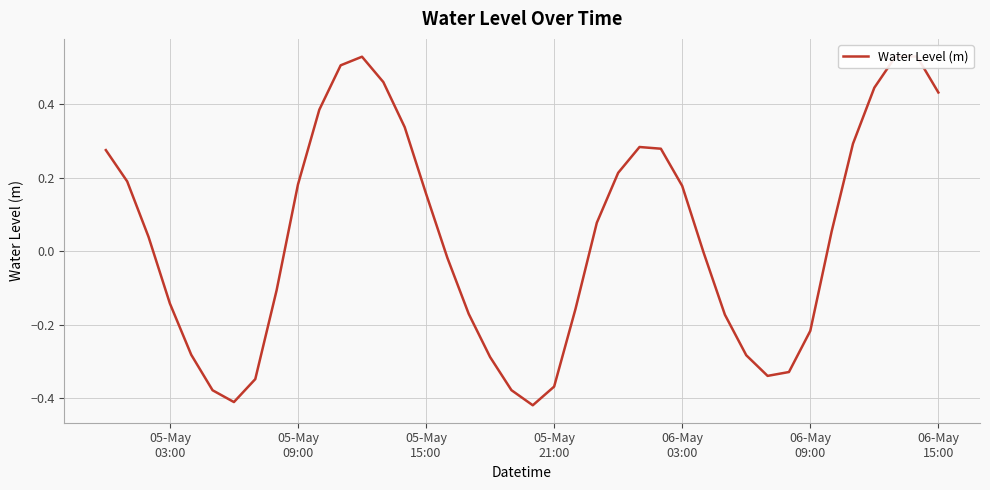

Is this an area chart (filled region under the line)?

No